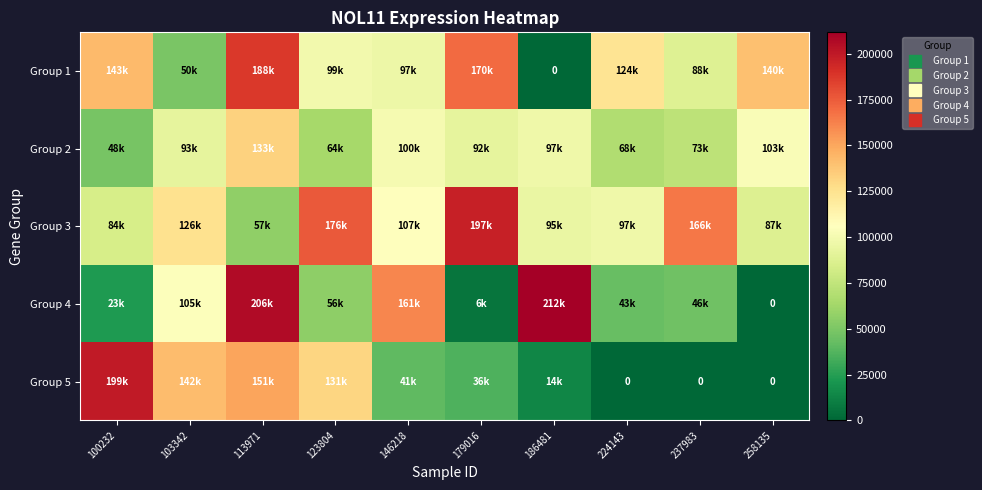

What is the difference between the maximum and minimum values in the Group 5 series?

199381